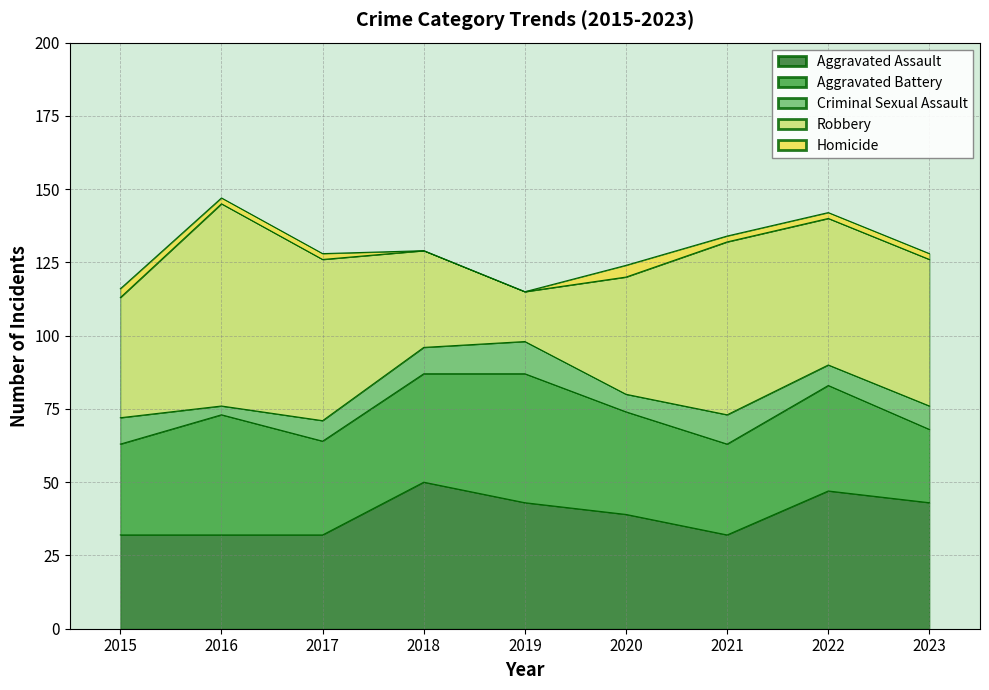

How many times do Aggravated Battery and Aggravated Assault cross each other?

3